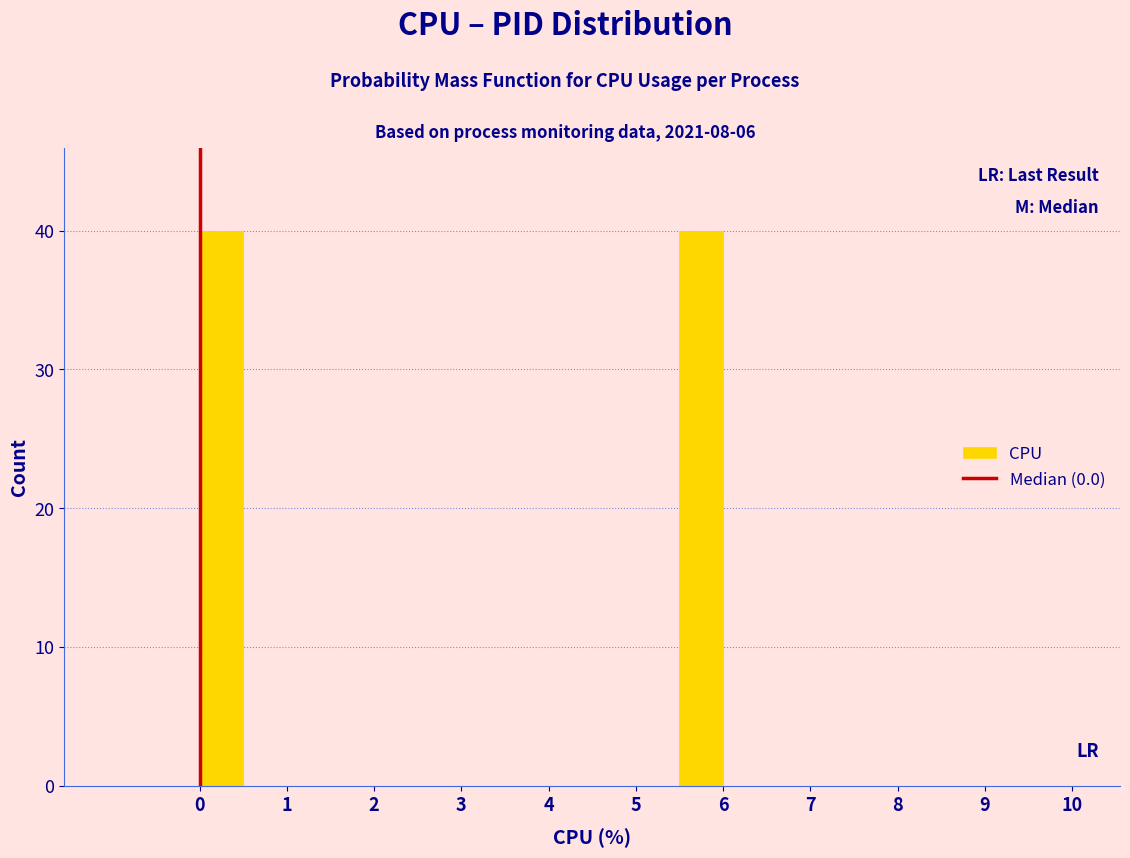

What is the height of the bar covering 5.5 to 6.0 on the x-axis? The values are not printed on the chart, so give them approximately, as read against the axis.

40